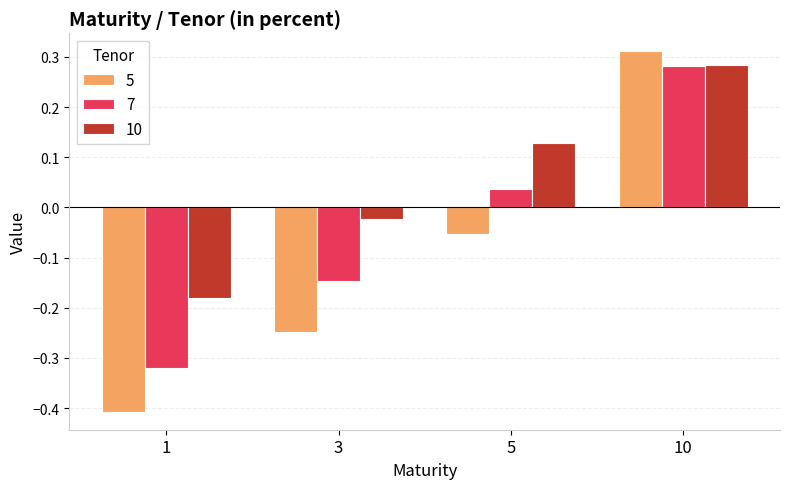

How many bars are there in total?

12